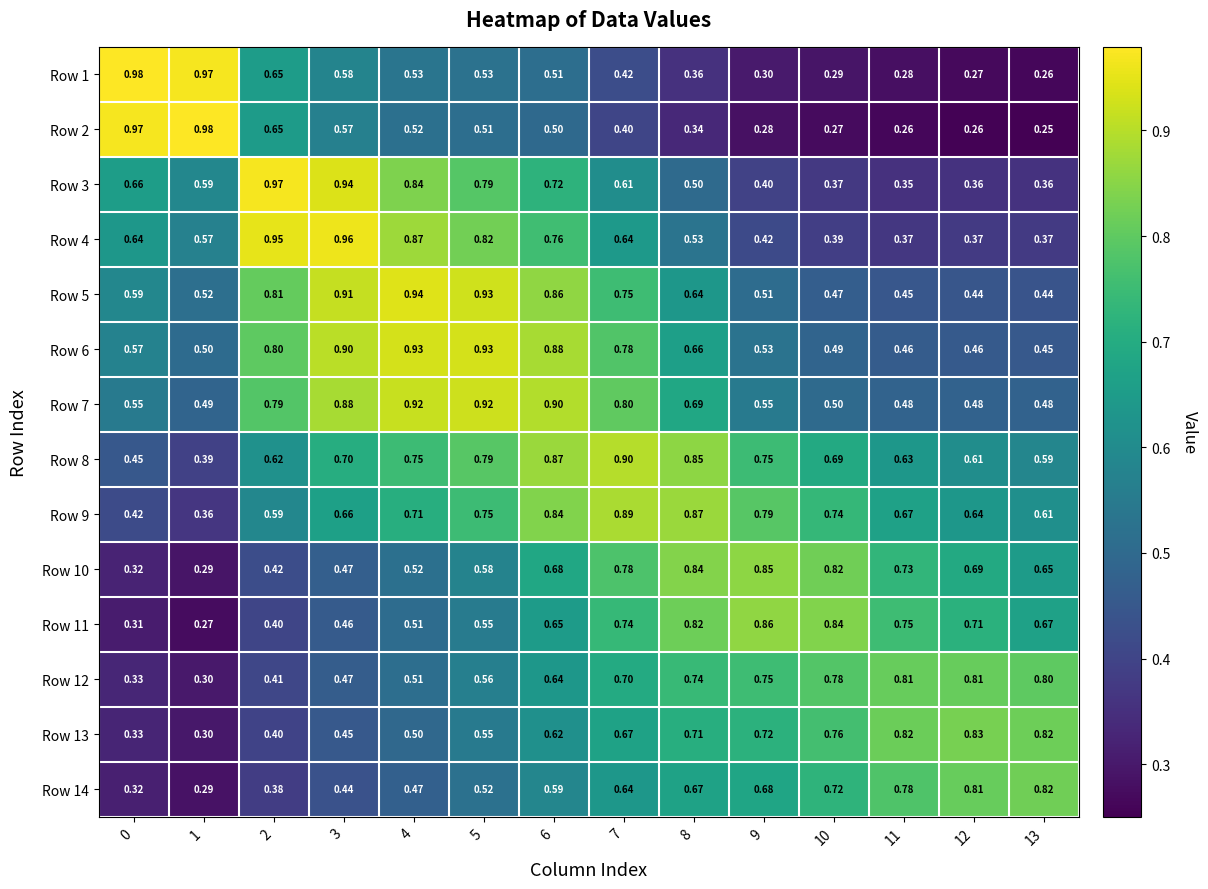

Is the value of Row 14 at 1 greater than the value of Row 4 at 0?

No